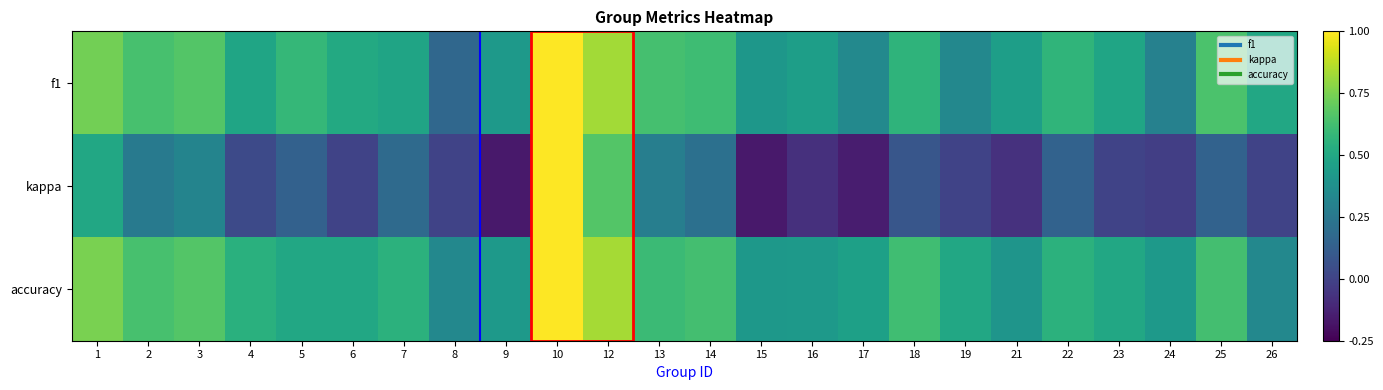

What is the greatest value displayed?

1.0